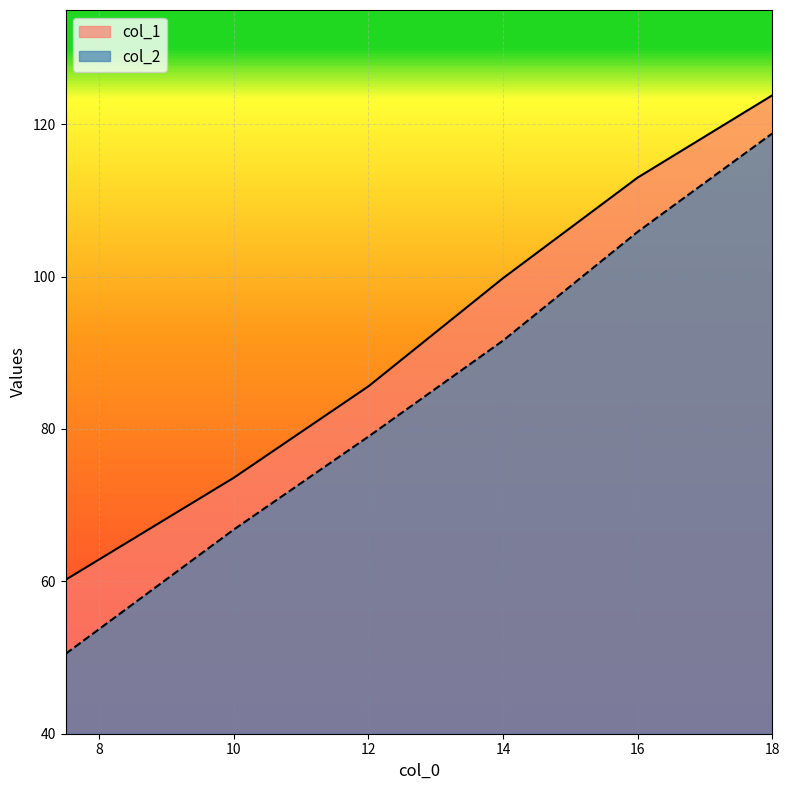

Which label corresponds to the smallest value in the chart?

7.5